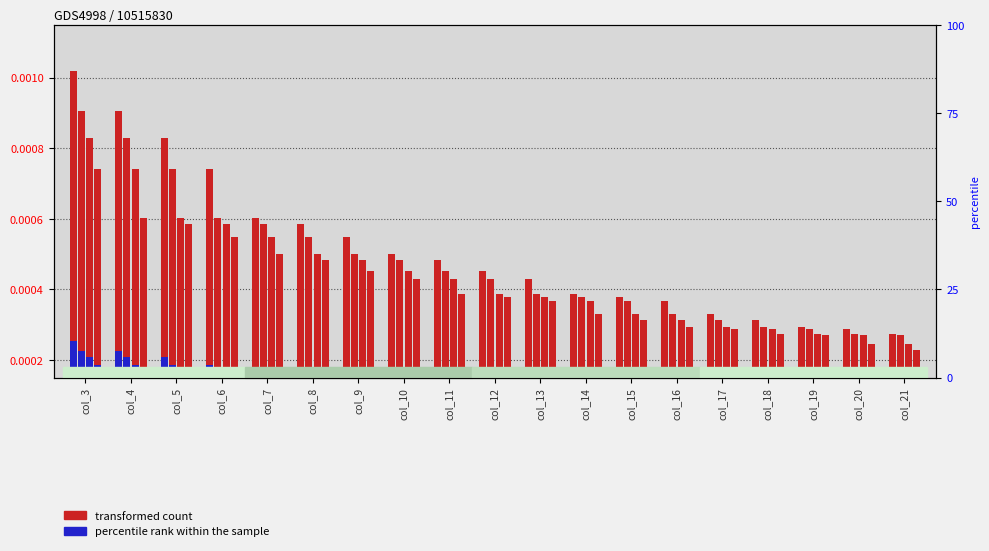

List the labels in order of value, largest first.

col_3, col_4, col_5, col_6, col_7, col_8, col_9, col_10, col_11, col_12, col_13, col_14, col_15, col_16, col_17, col_18, col_19, col_20, col_21